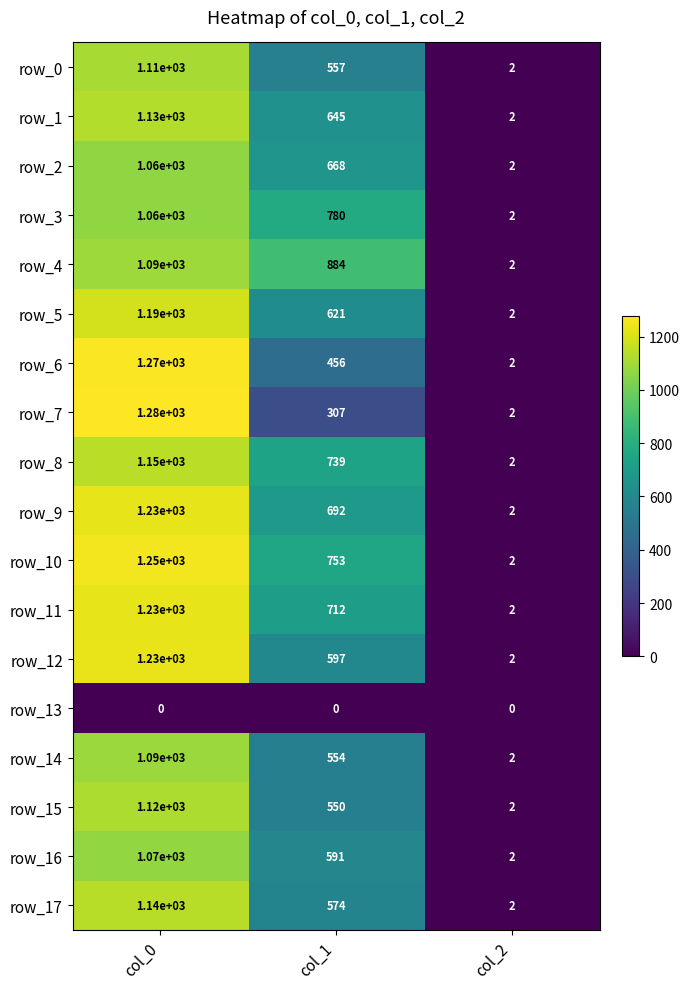

How many values in the row_4 series are below 884?

1